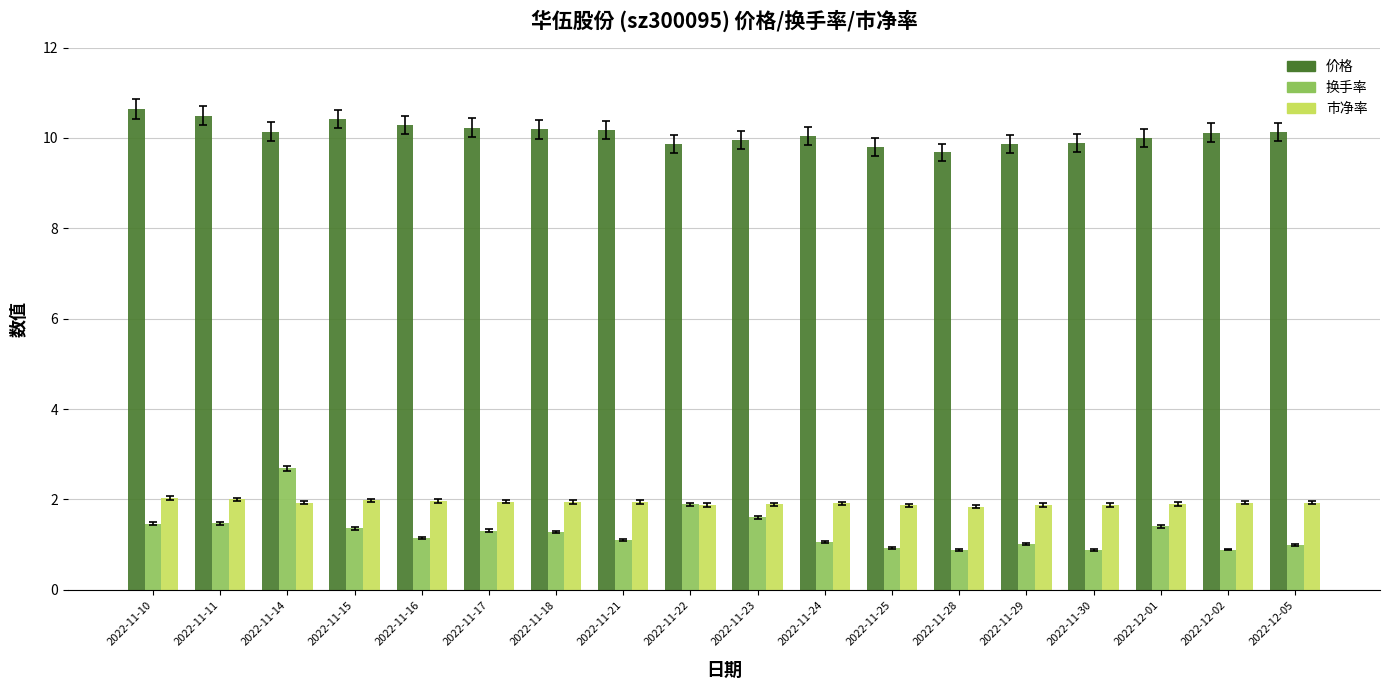

What is the minimum value for 换手率?

0.9